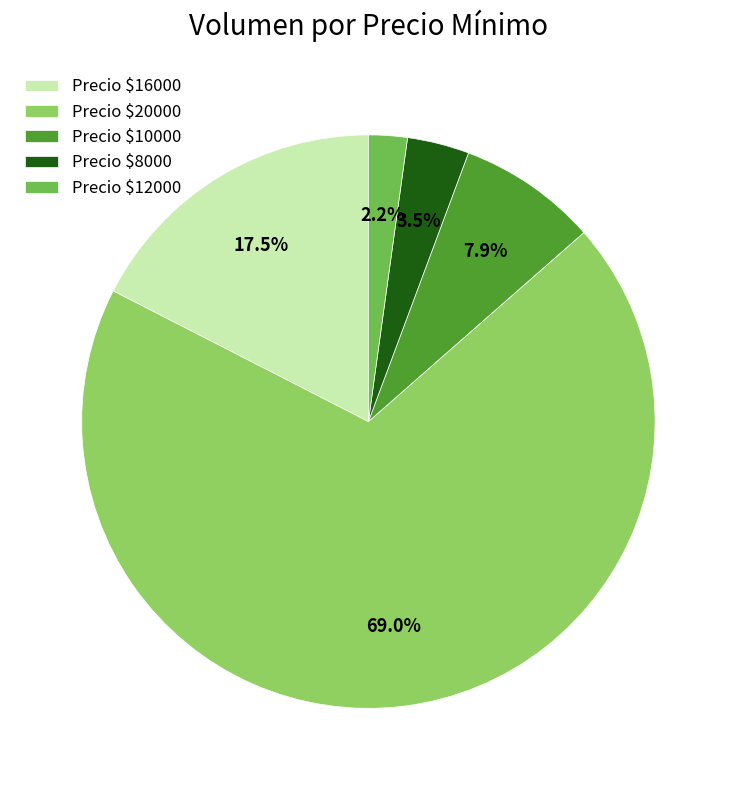

Which category has the biggest portion of the pie?

Precio $20000